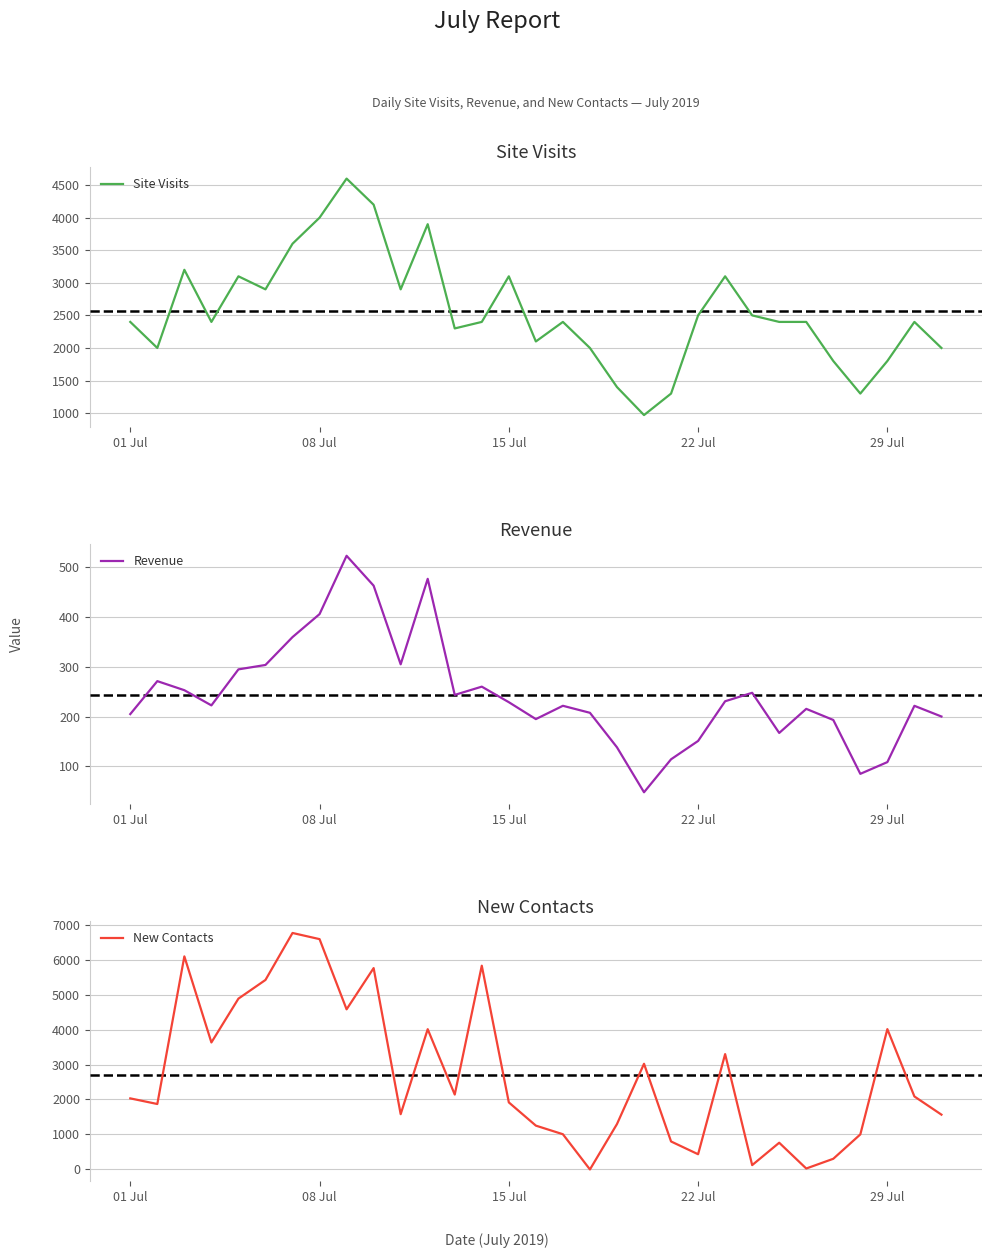

What is the highest value of the Site Visits series?

4600